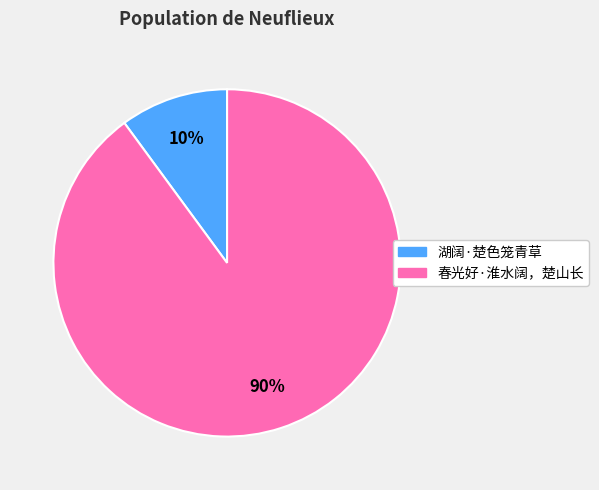

Which slice is the smallest?

湖阔·楚色笼青草